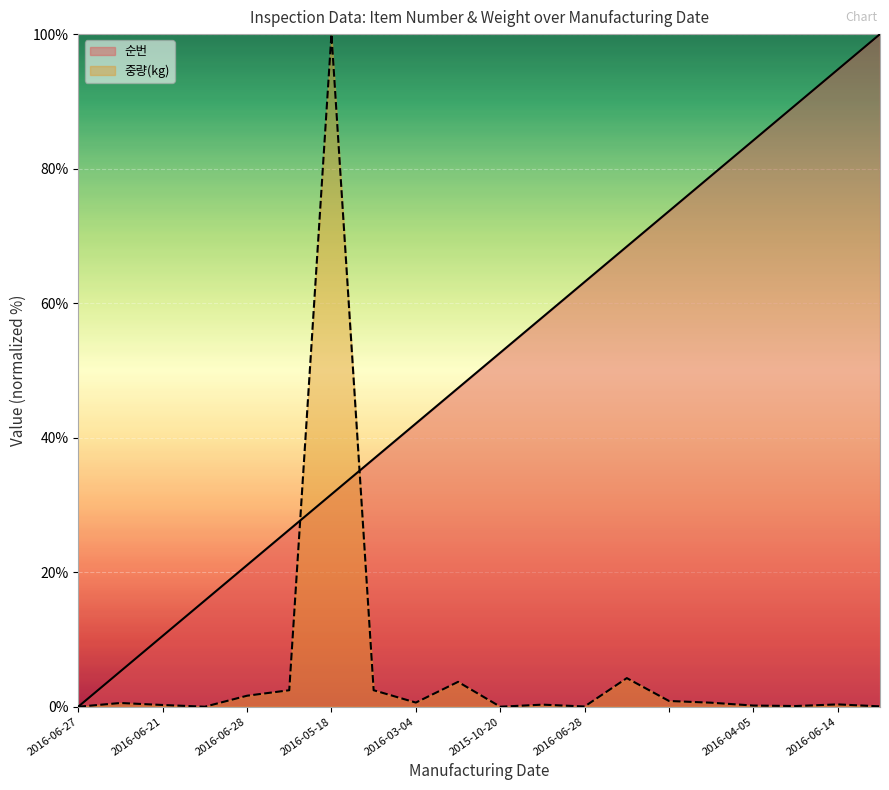

Is the value of 중량(kg) at 2016-06-28 greater than the value of 순번 at 2016-06-21?

No